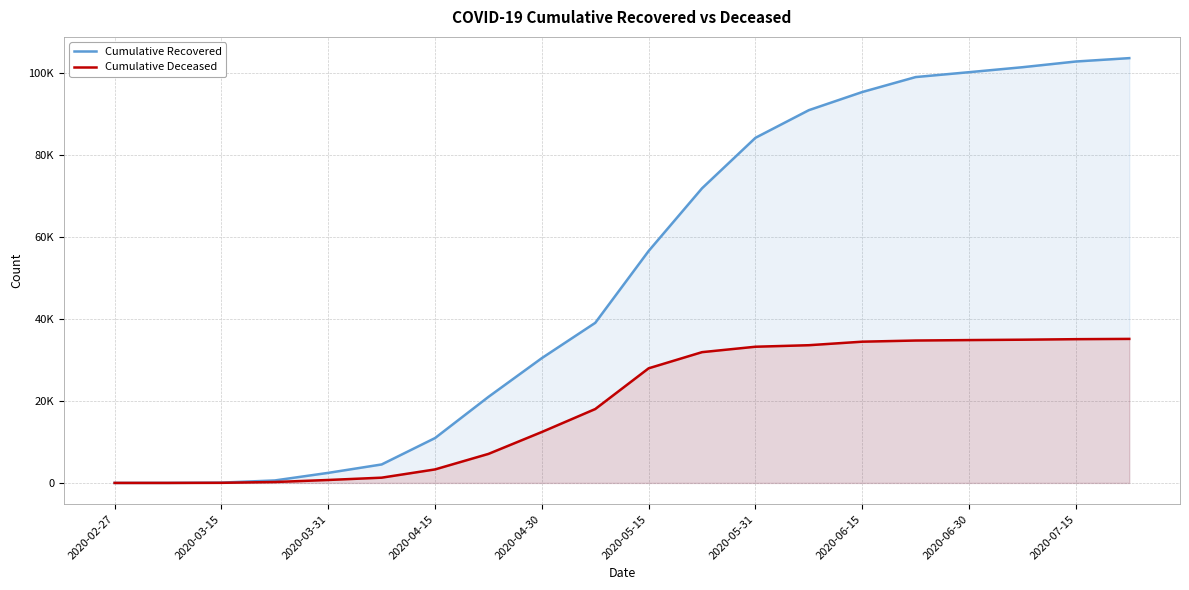

Does the chart have visible grid lines?

Yes